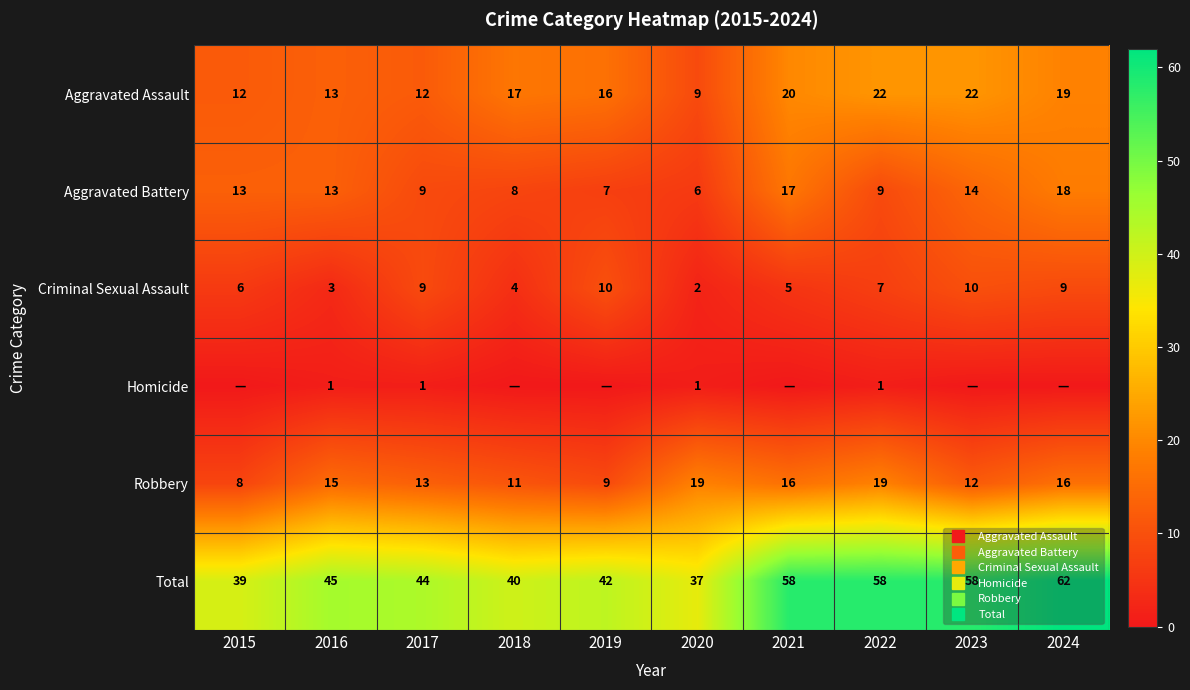

Read the Robbery value at 2017.

13